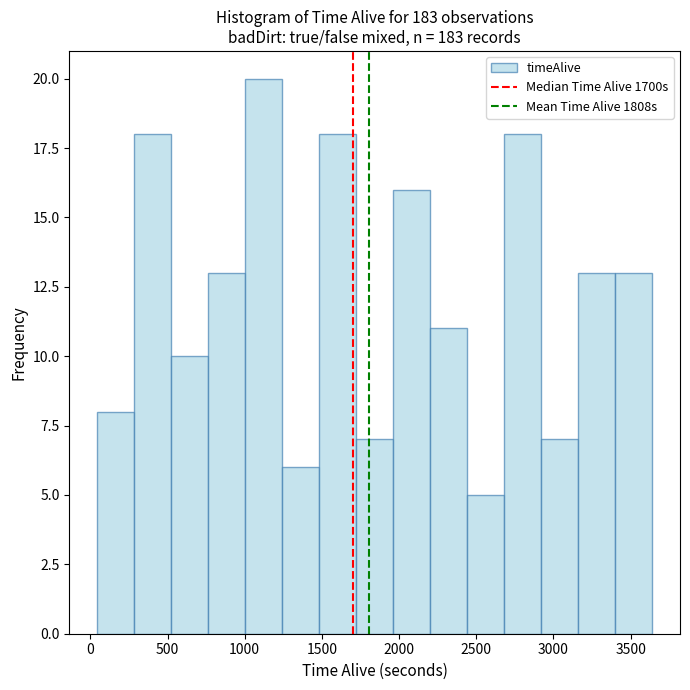

Which range on the x-axis has the tallest bar?

1000 to 1250